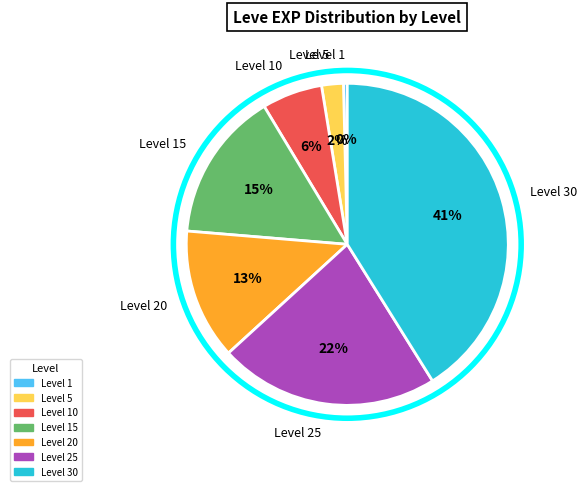

What percentage is the Level 30 slice, to the nearest percent?

41%